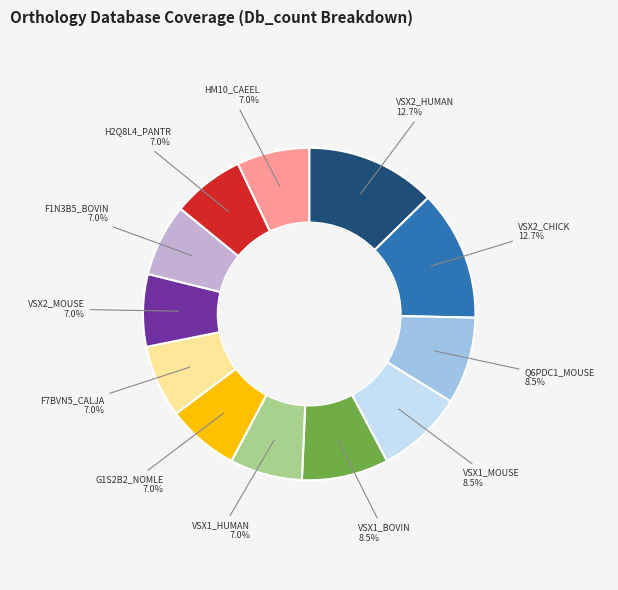

Is there any slice that represents more than half of the pie?

No